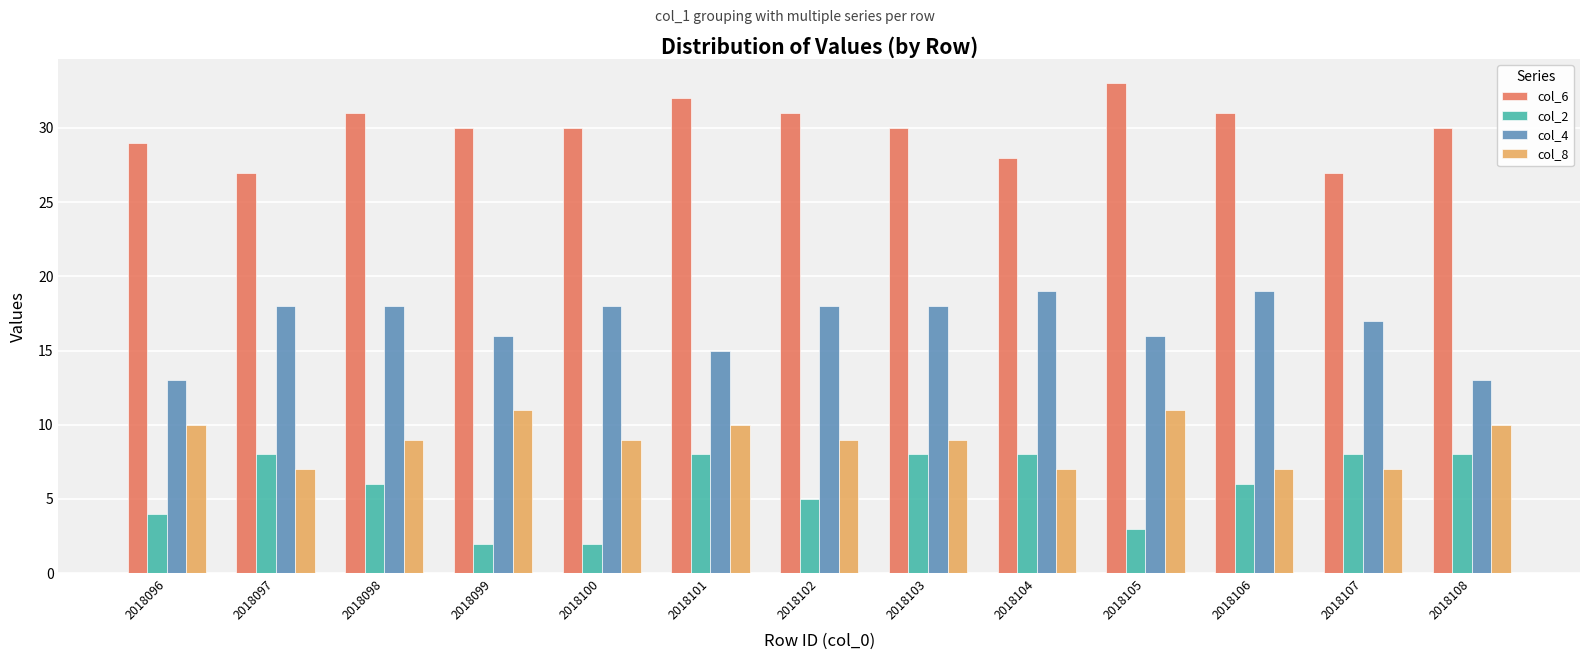

How many bars are there in each group?

4